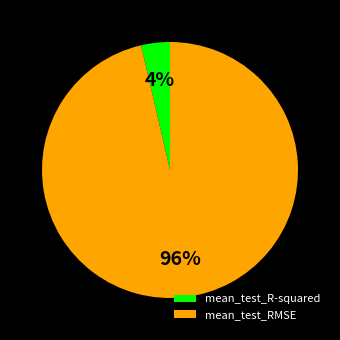

Rank the categories by value from highest to lowest.

mean_test_RMSE, mean_test_R-squared